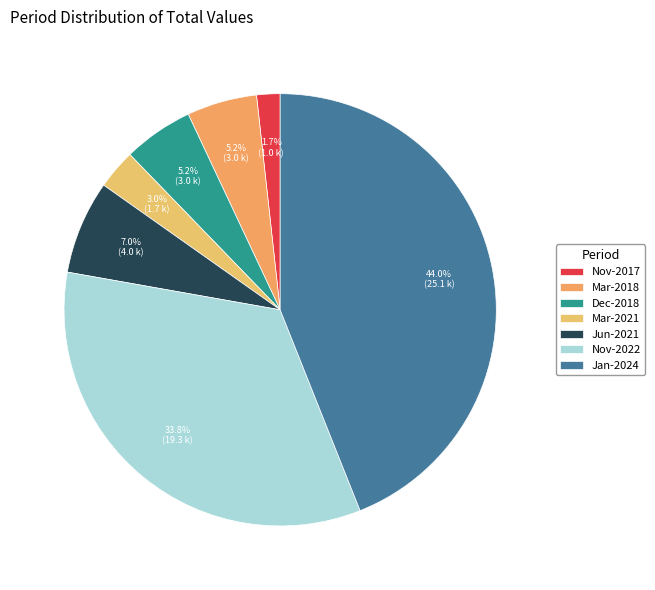

How many segments does this pie chart have?

7